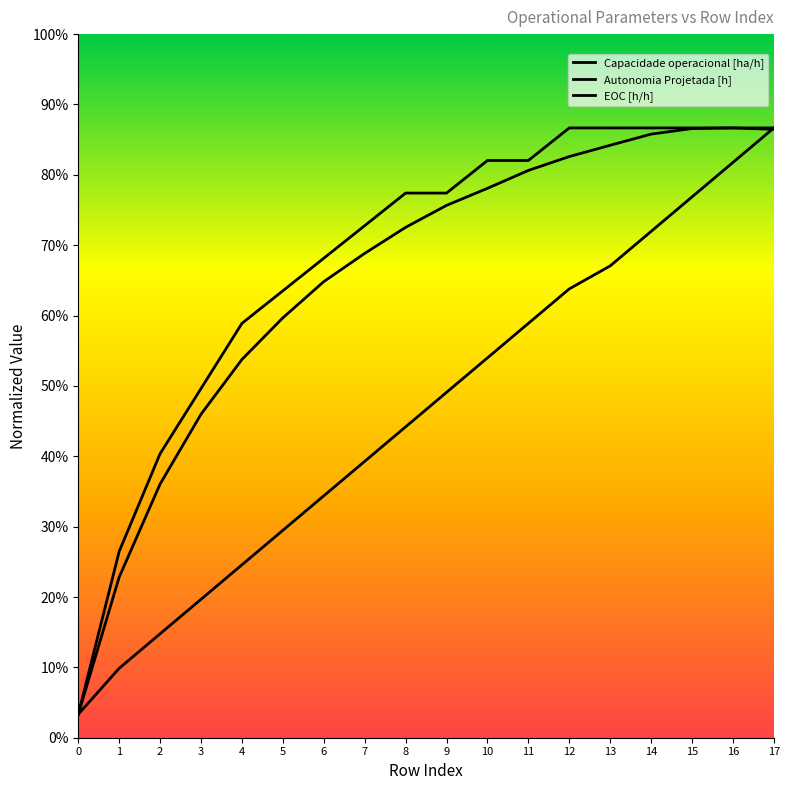

How many lines are shown in the chart?

3